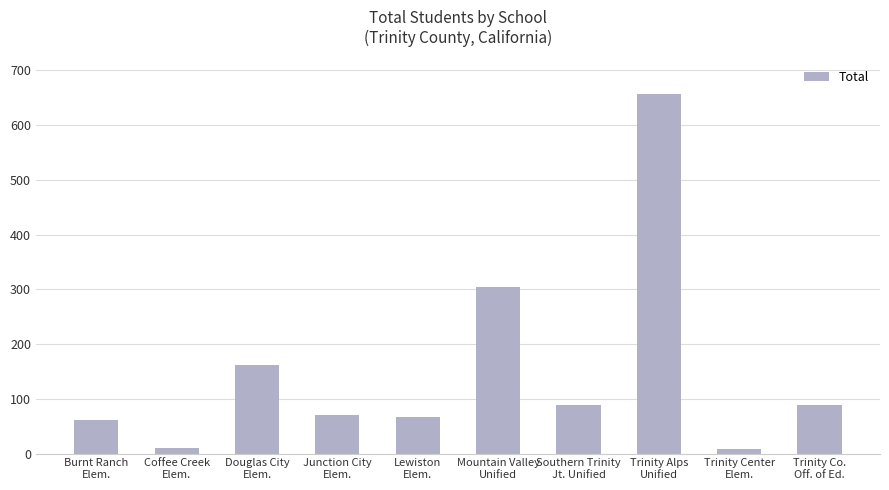

What is the average value?

152